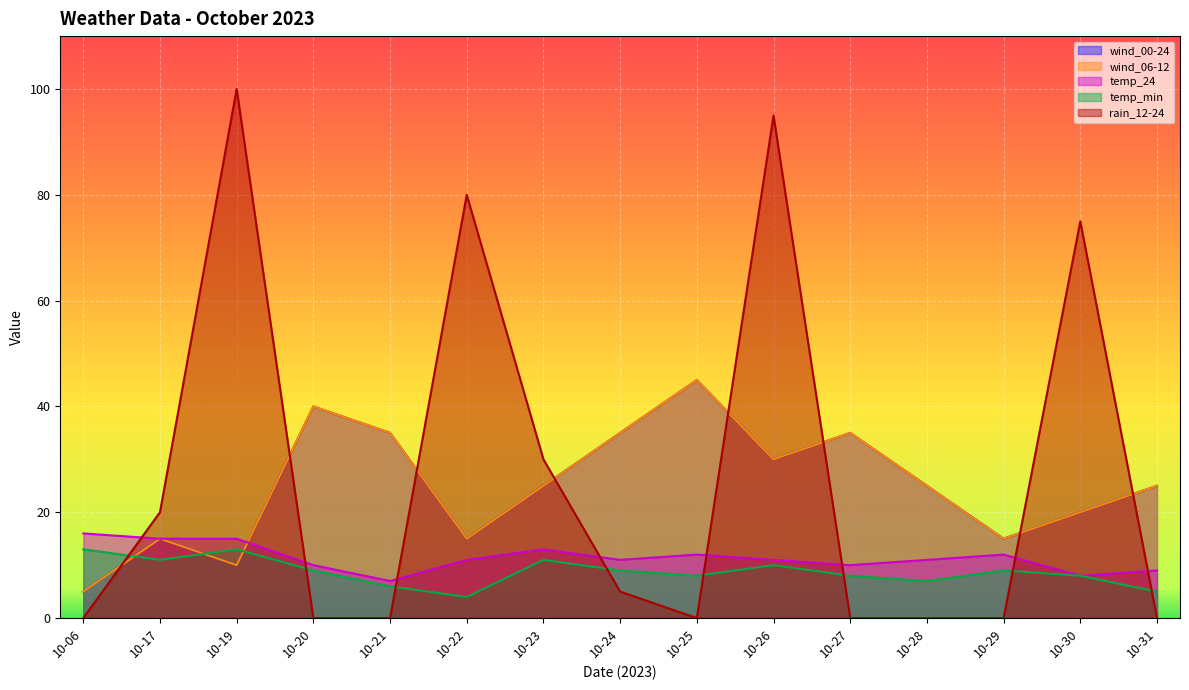

What are all the series names shown in the legend?

wind_00-24, wind_06-12, temp_24, temp_min, rain_12-24